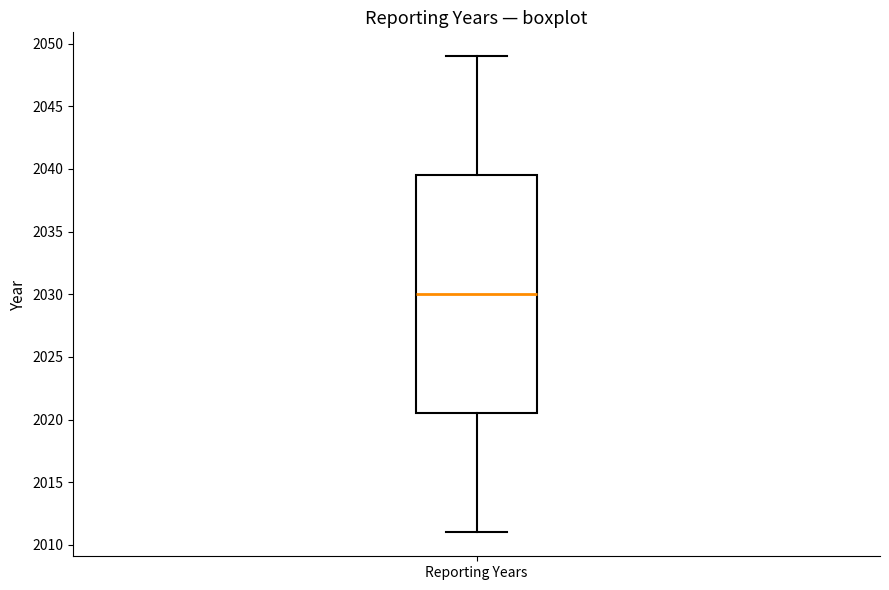

Where is the lower edge of the box for Reporting Years on the y-axis? The values are not printed on the chart, so give them approximately, as read against the axis.

2020.5